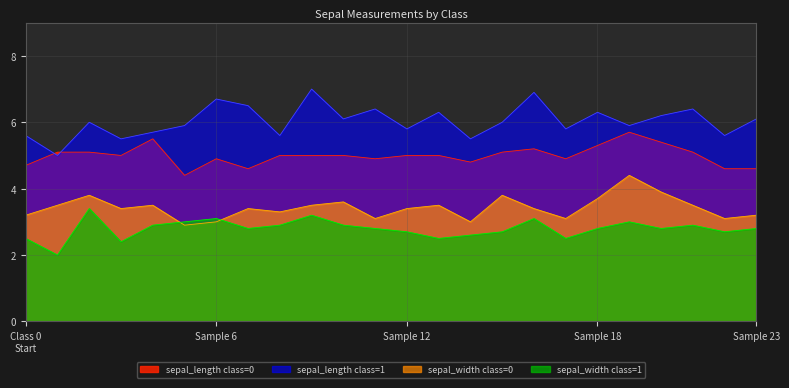

The value of sepal_width_0 at 14 is 3.0. True or false?

True